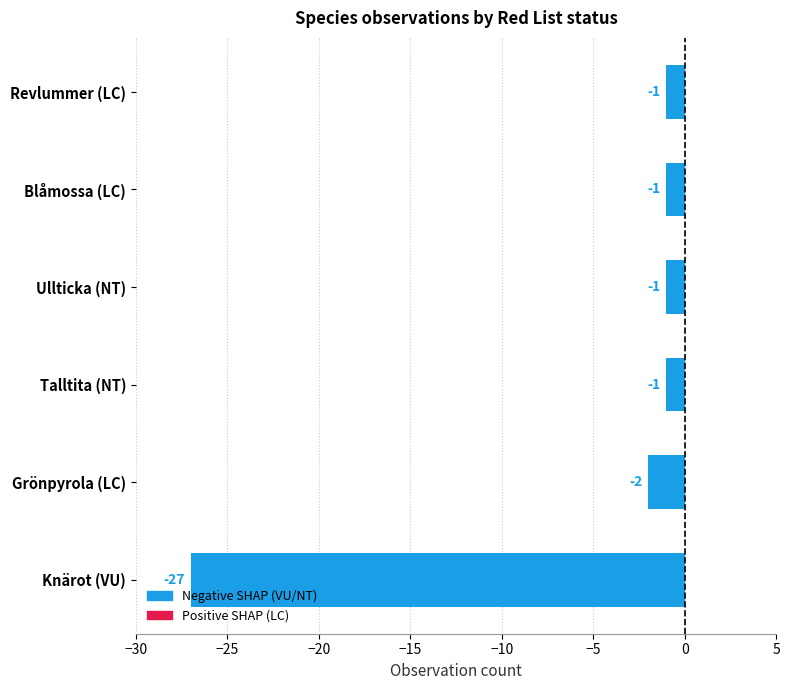

What is the difference between the second highest and minimum values?

26